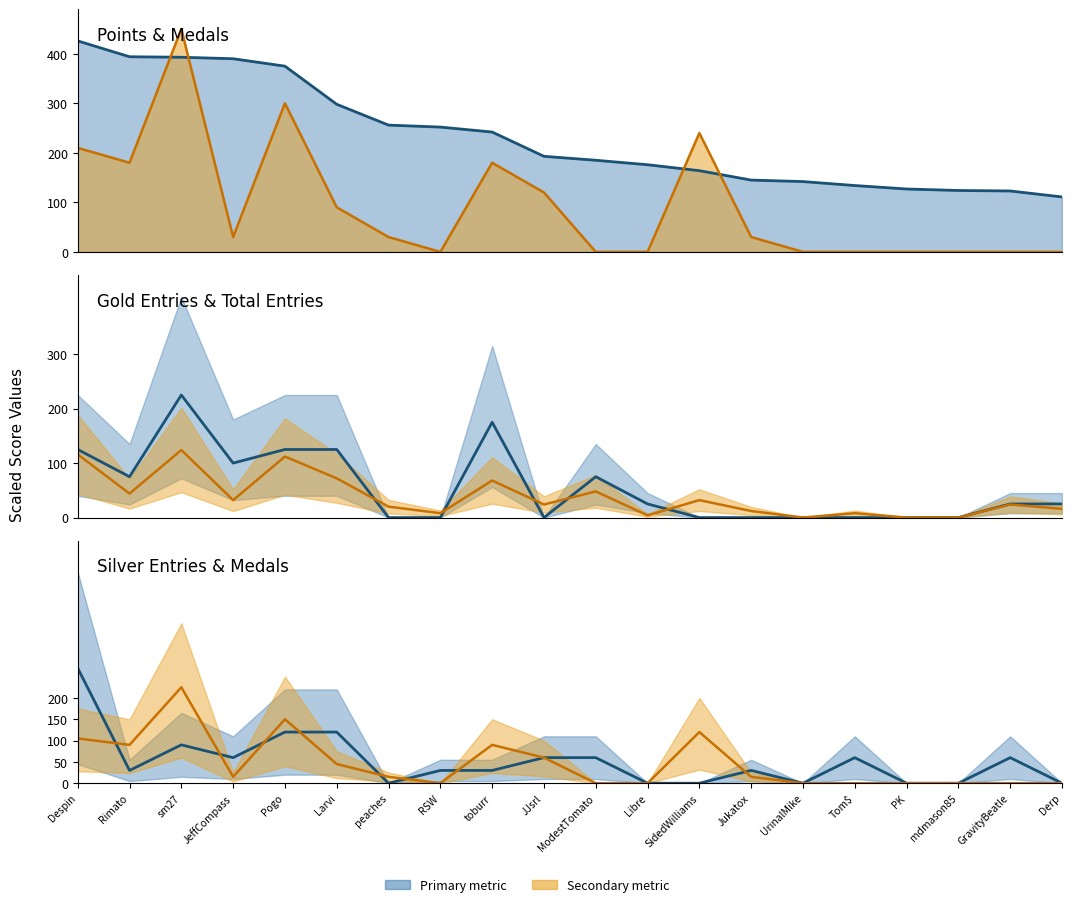

What is the total value across all series at mdmason85?

124